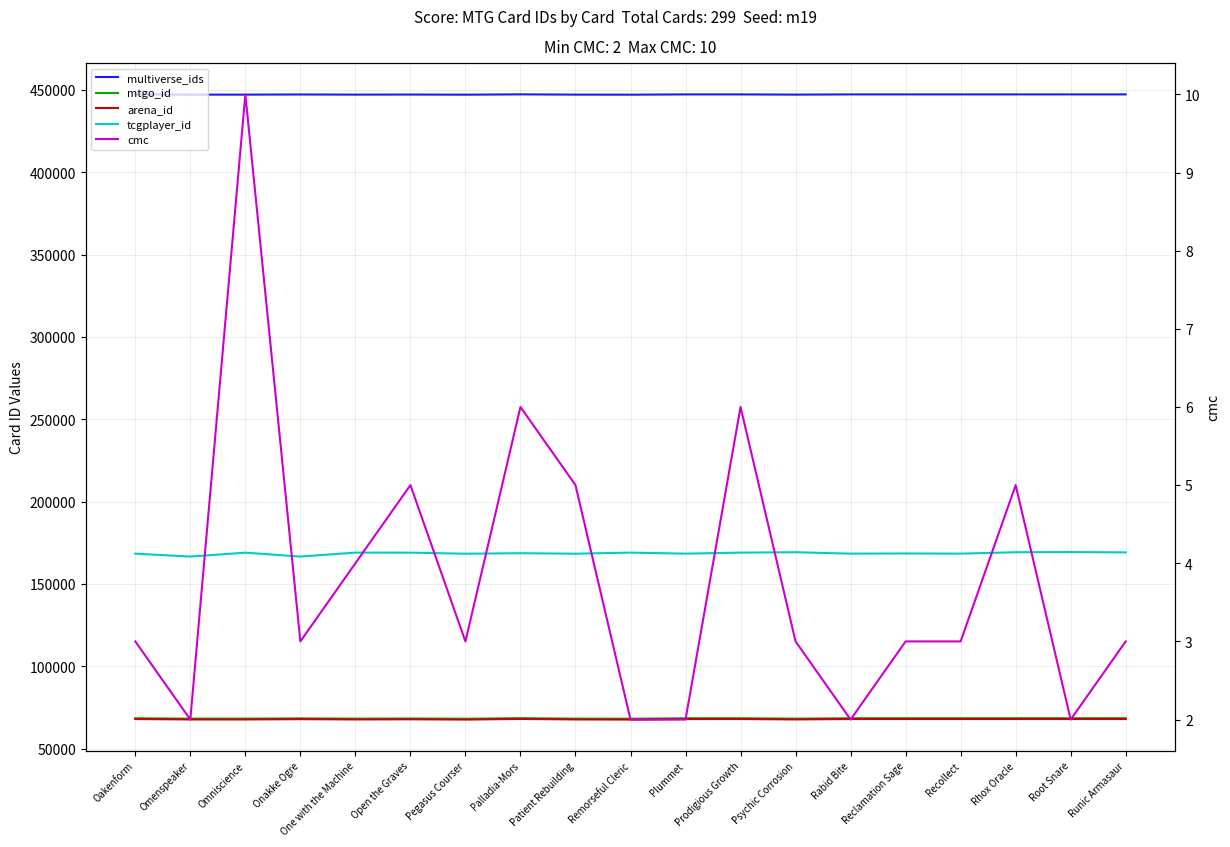

What is the sum of the cmc values at One with the Machine and Pegasus Courser?

7